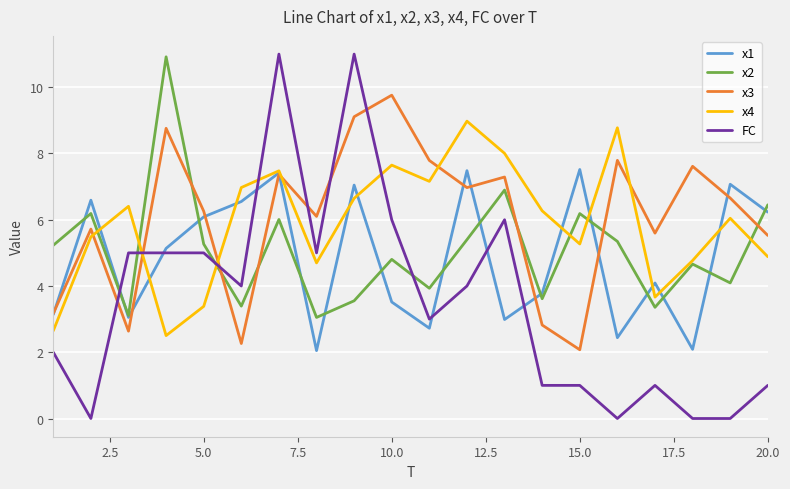

Which series has the widest spread of values?

FC